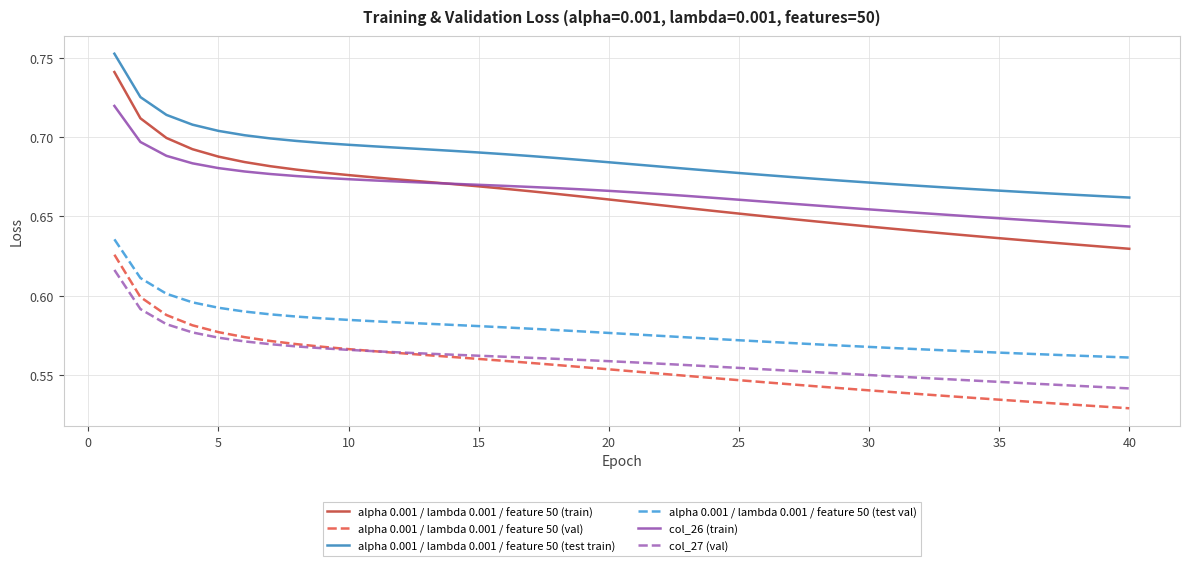

Which series has the largest total across all categories?

alpha 0.001 / lambda 0.001 / feature 50 (test train)